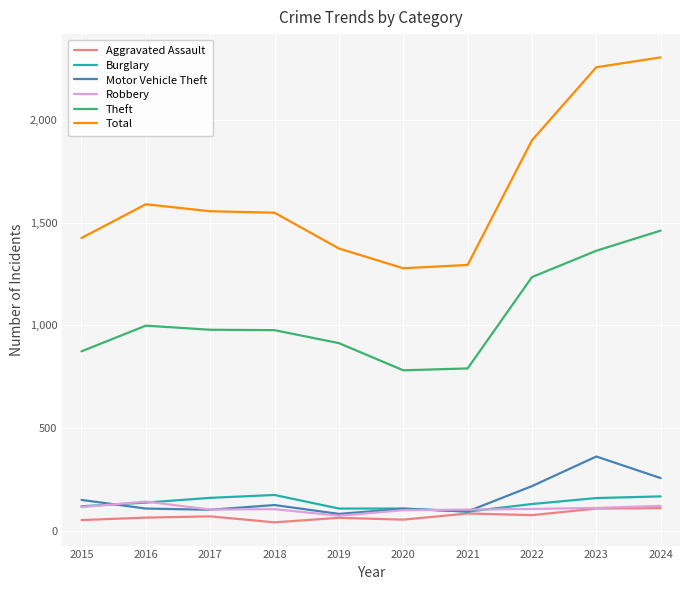

Which series has the widest spread of values?

Total